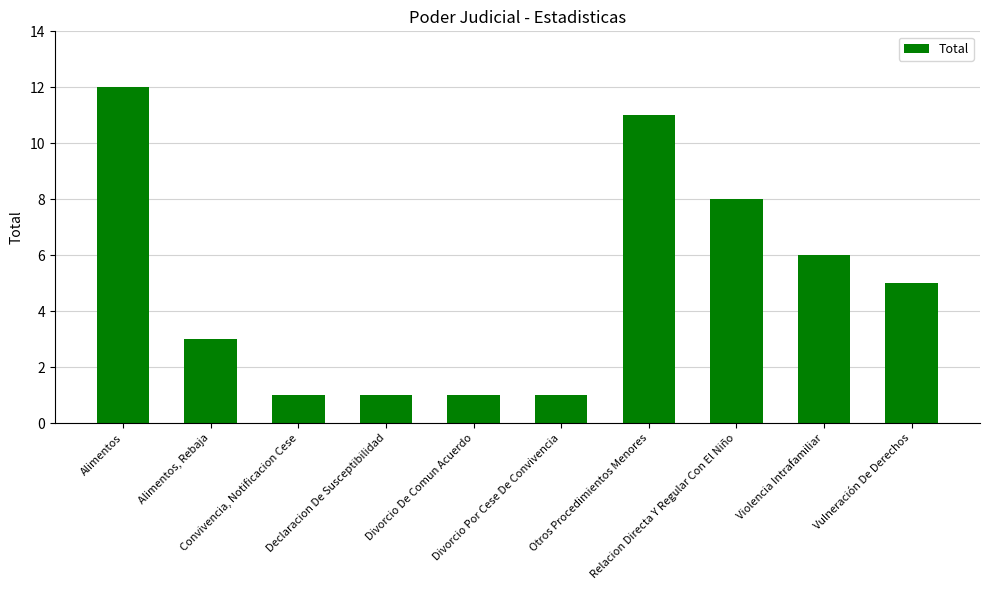

What position from the left is Declaracion De Susceptibilidad?

4